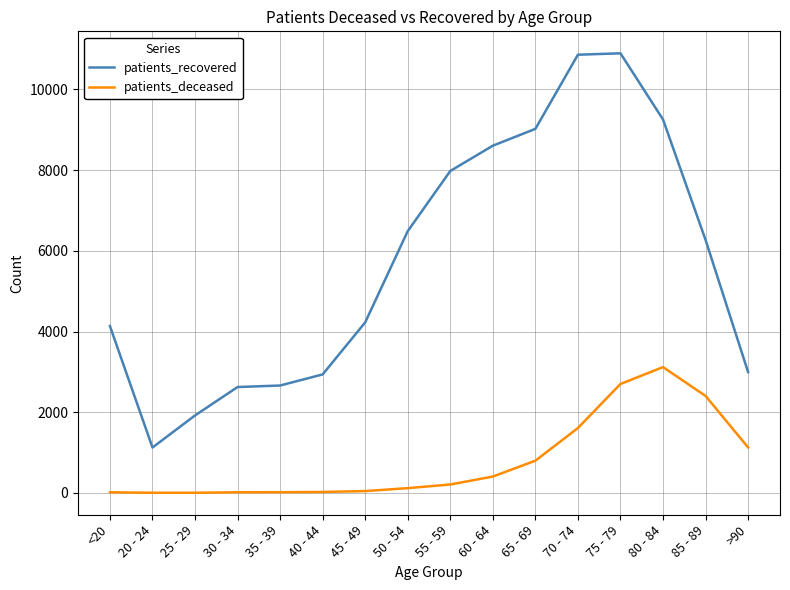

Is the value of patients_deceased at 45 - 49 greater than the value of patients_recovered at 60 - 64?

No